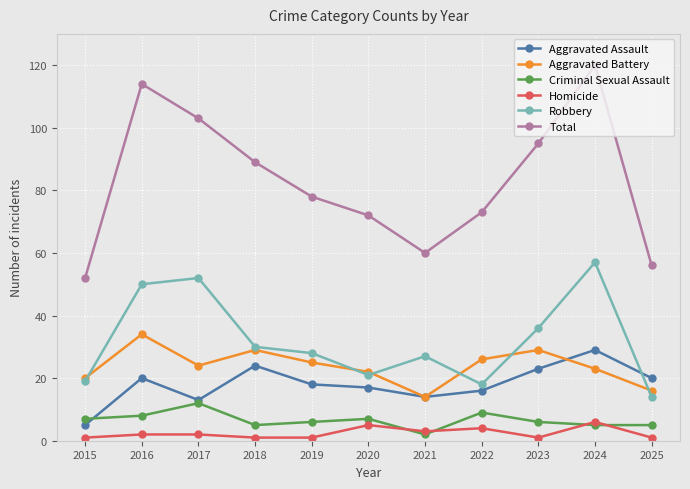

Reading left to right, extract all data points from this chart.

Aggravated Assault: 2015=5	2016=20	2017=13	2018=24	2019=18	2020=17	2021=14	2022=16	2023=23	2024=29	2025=20
Aggravated Battery: 2015=20	2016=34	2017=24	2018=29	2019=25	2020=22	2021=14	2022=26	2023=29	2024=23	2025=16
Criminal Sexual Assault: 2015=7	2016=8	2017=12	2018=5	2019=6	2020=7	2021=2	2022=9	2023=6	2024=5	2025=5
Homicide: 2015=1	2016=2	2017=2	2018=1	2019=1	2020=5	2021=3	2022=4	2023=1	2024=6	2025=1
Robbery: 2015=19	2016=50	2017=52	2018=30	2019=28	2020=21	2021=27	2022=18	2023=36	2024=57	2025=14
Total: 2015=52	2016=114	2017=103	2018=89	2019=78	2020=72	2021=60	2022=73	2023=95	2024=120	2025=56